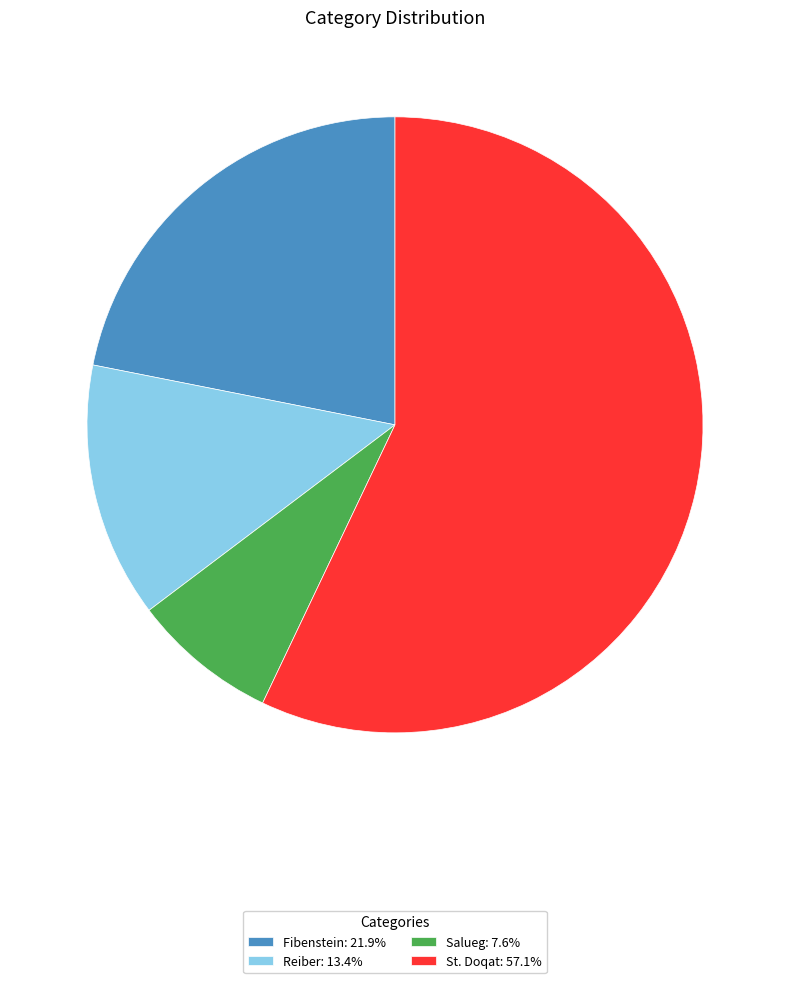

Does any single category account for the majority?

Yes